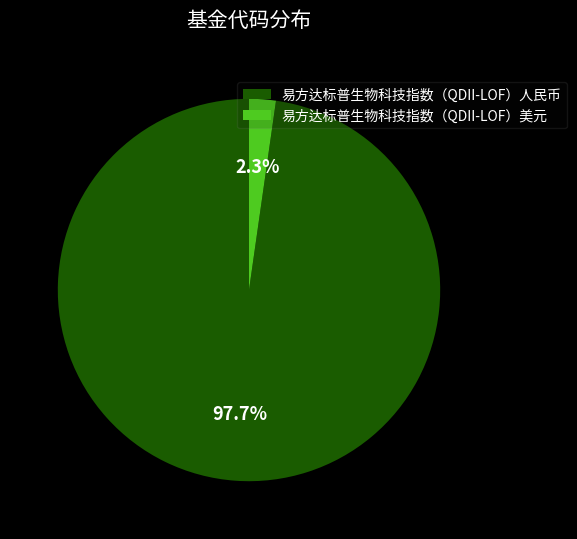

Which has a higher value, 易方达标普生物科技指数（QDII-LOF）人民币 or 易方达标普生物科技指数（QDII-LOF）美元?

易方达标普生物科技指数（QDII-LOF）人民币